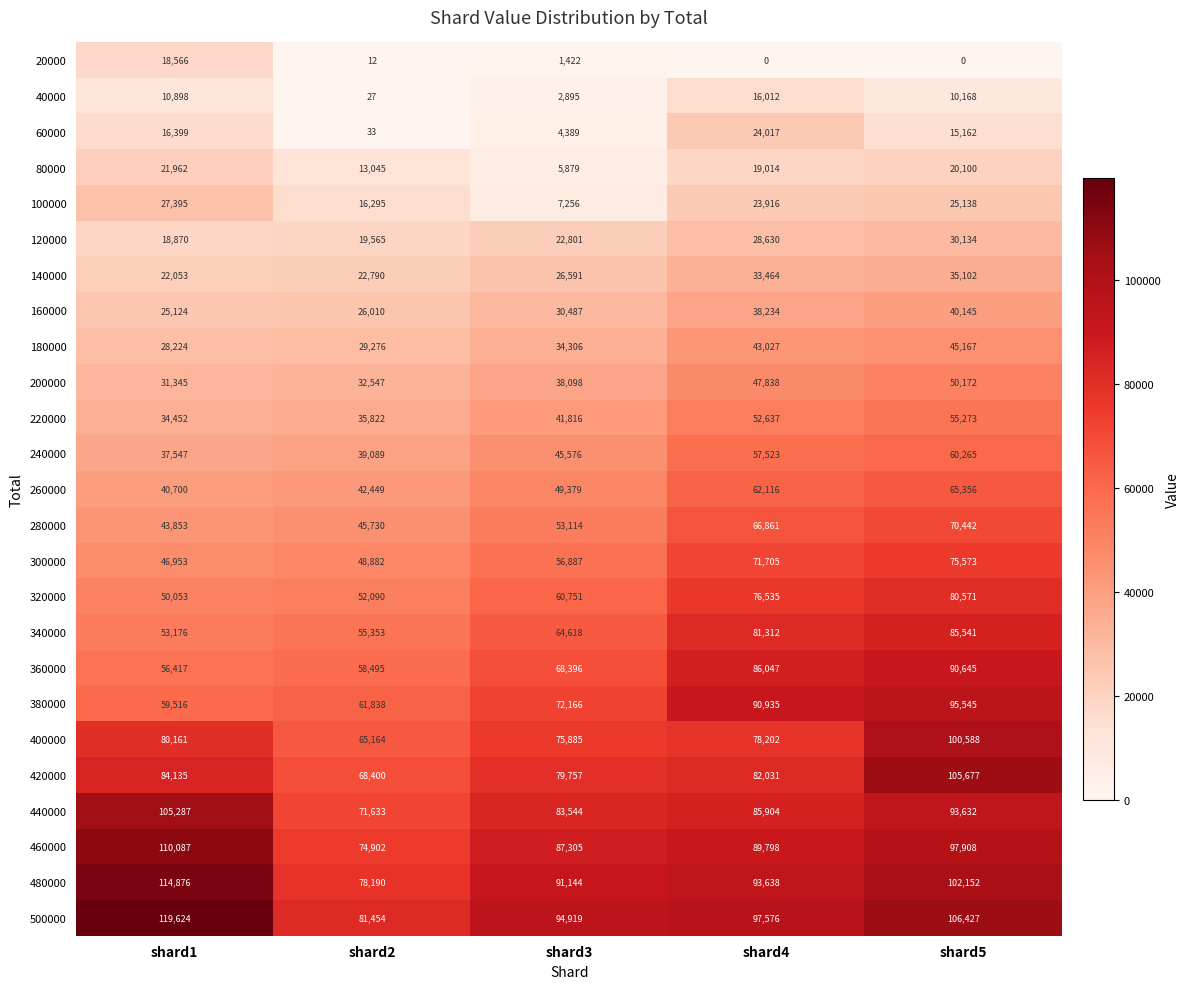

At shard2, list the series in order from smallest to largest.

20000, 40000, 60000, 80000, 100000, 120000, 140000, 160000, 180000, 200000, 220000, 240000, 260000, 280000, 300000, 320000, 340000, 360000, 380000, 400000, 420000, 440000, 460000, 480000, 500000